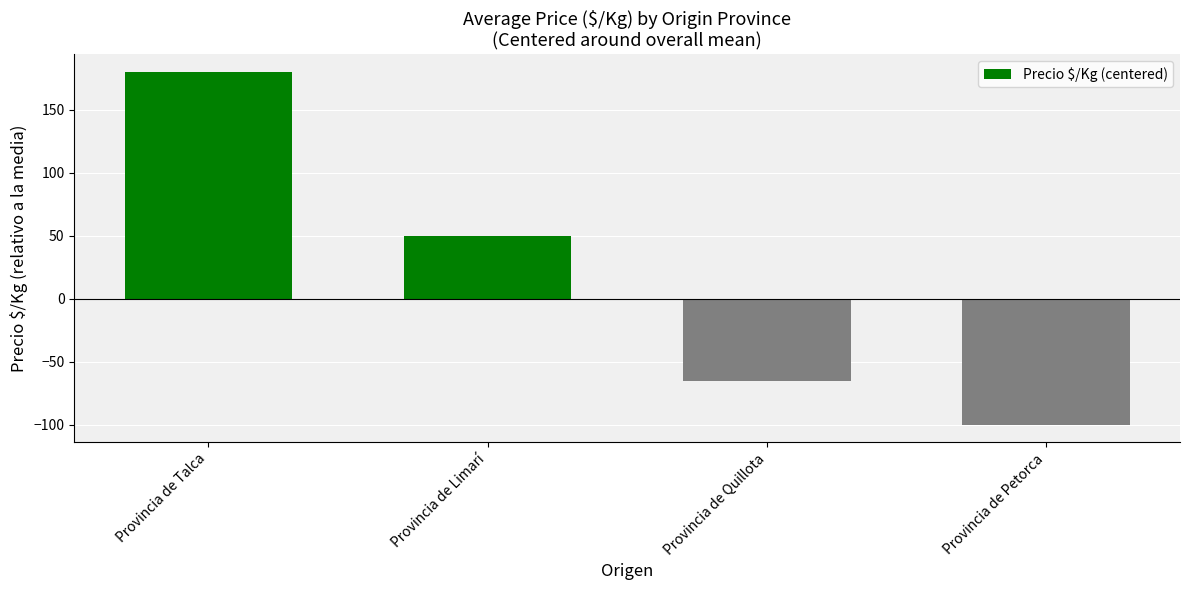

What is the value of the 2nd bar from the left?

49.4